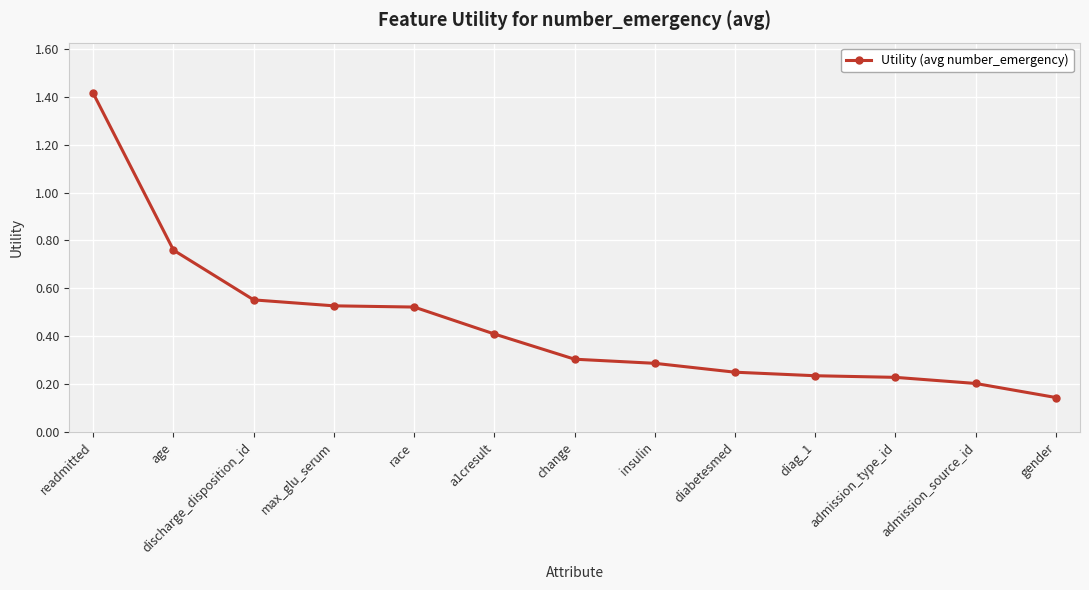

Does the chart display data point markers on the line(s)?

Yes